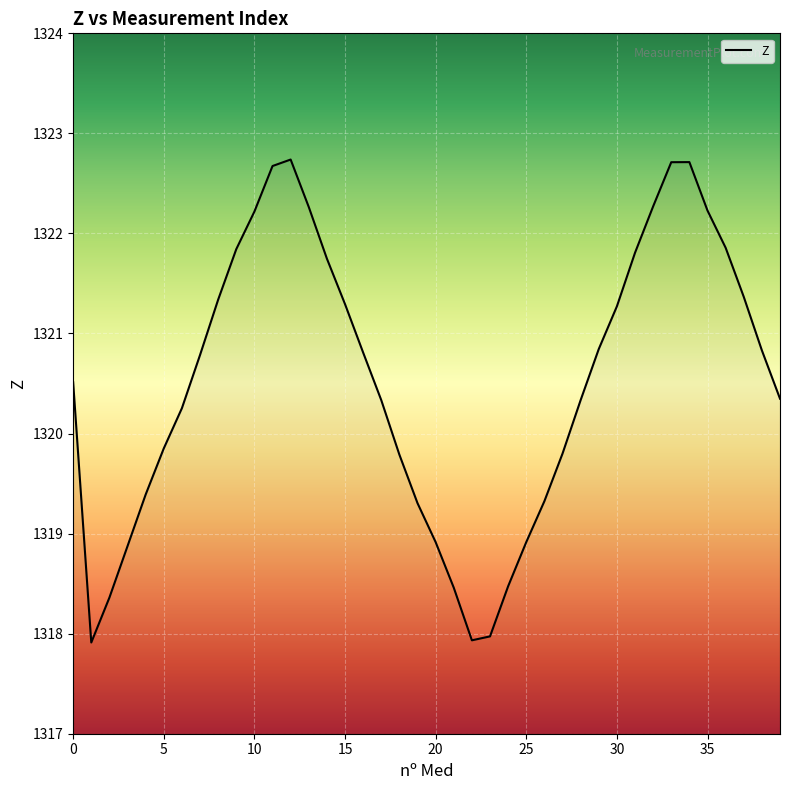

What is the greatest value displayed?

1322.7